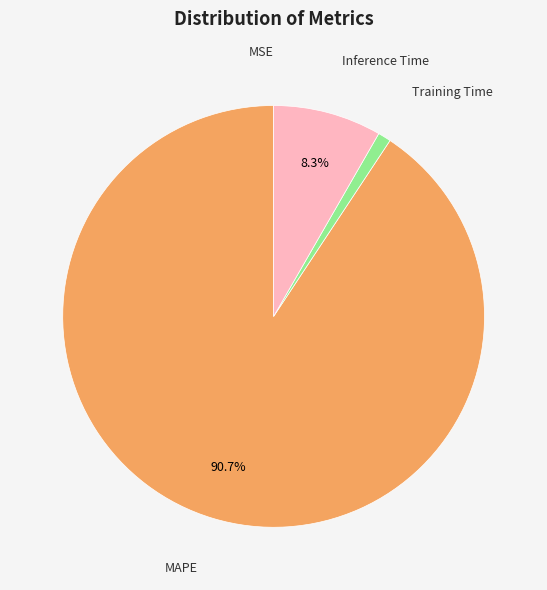

Is there a majority slice in this chart?

Yes